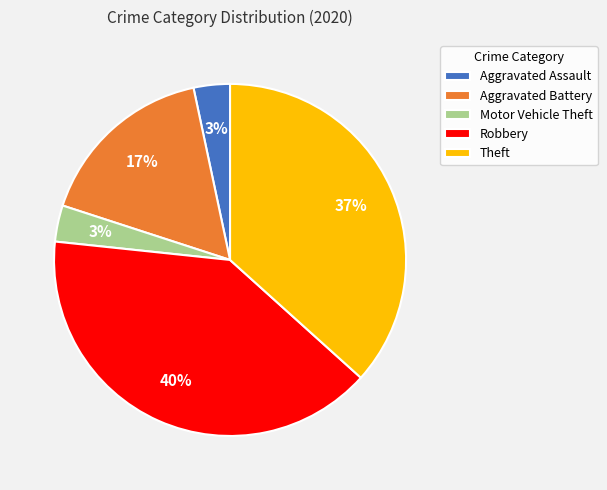

How many segments does this pie chart have?

5